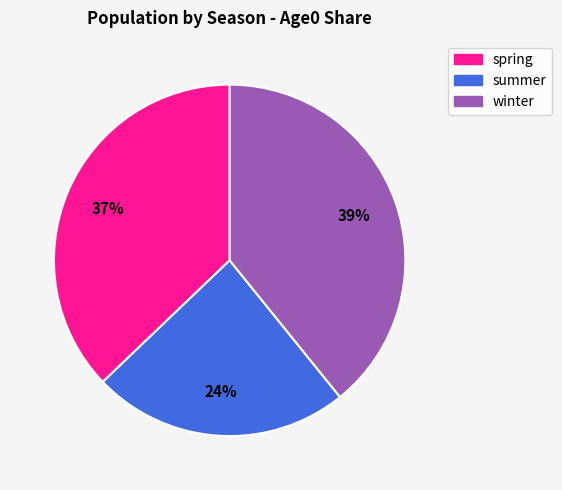

Which slice is the smallest?

summer